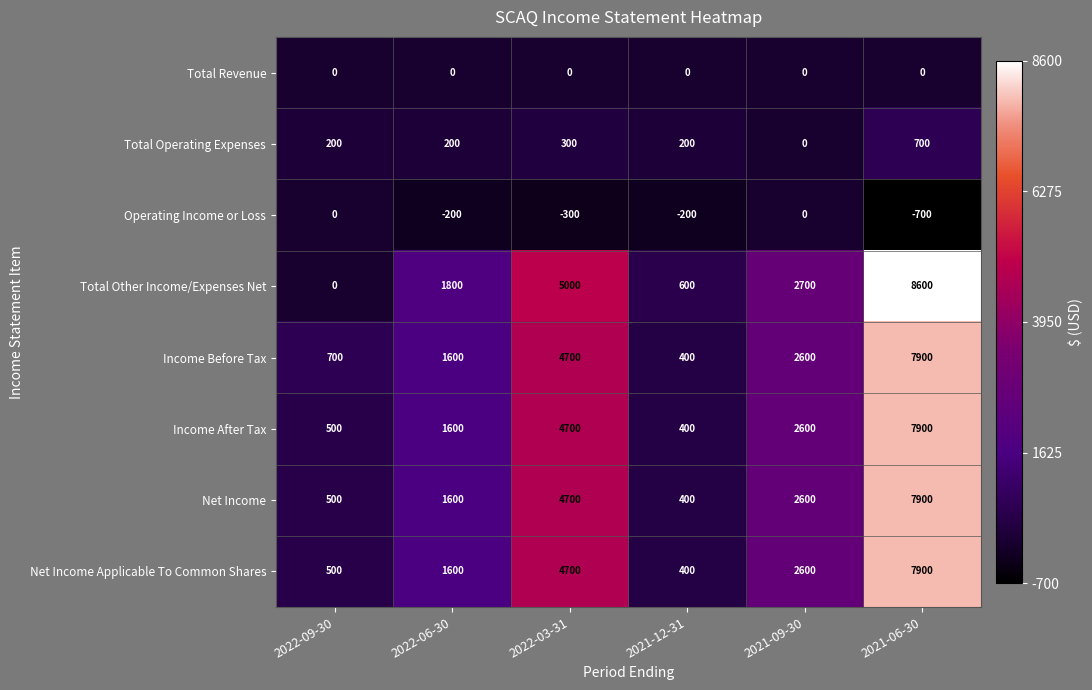

Which series changed the most between 2022-06-30 and 2022-03-31?

Total Other Income/Expenses Net